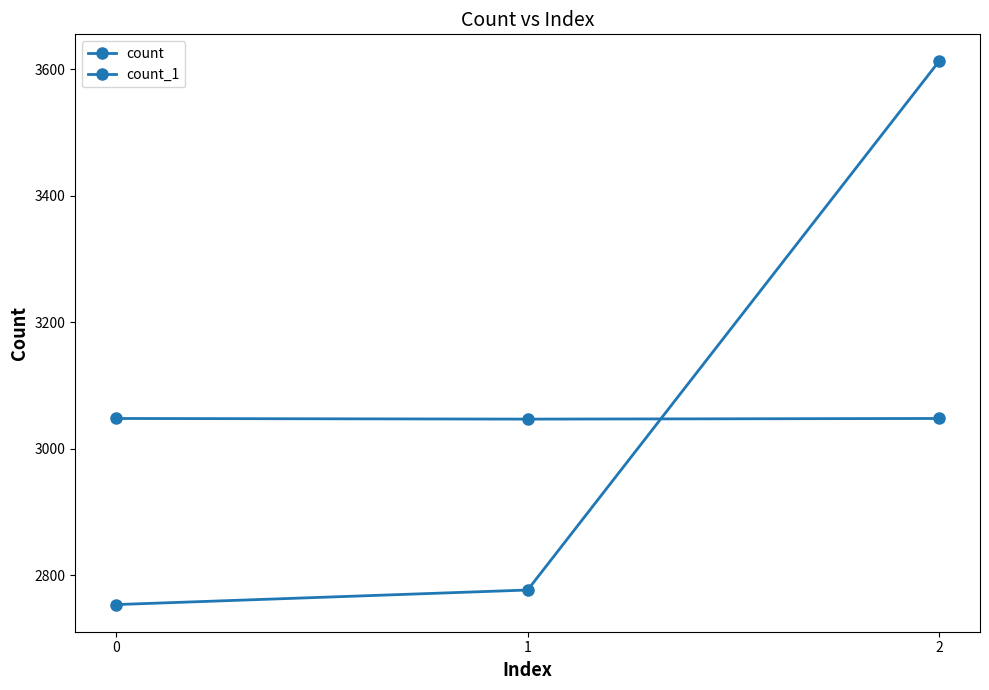

Which series has the widest spread of values?

count